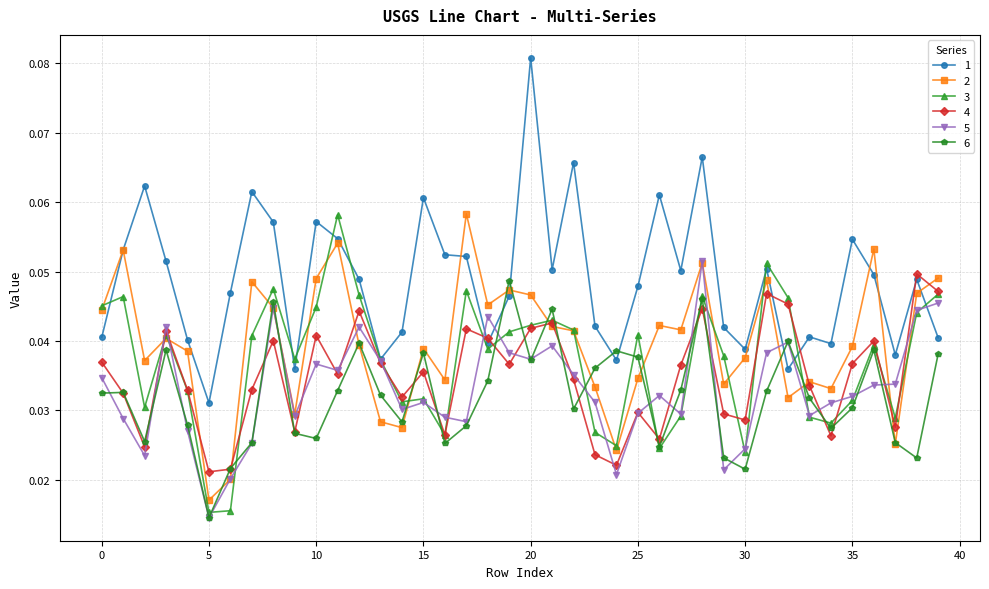

At how many categories does at least one series exceed 0?

40